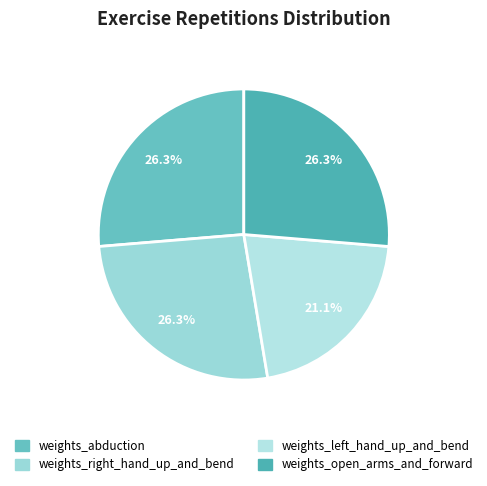

What percentage is the weights_abduction slice, to the nearest percent?

26%